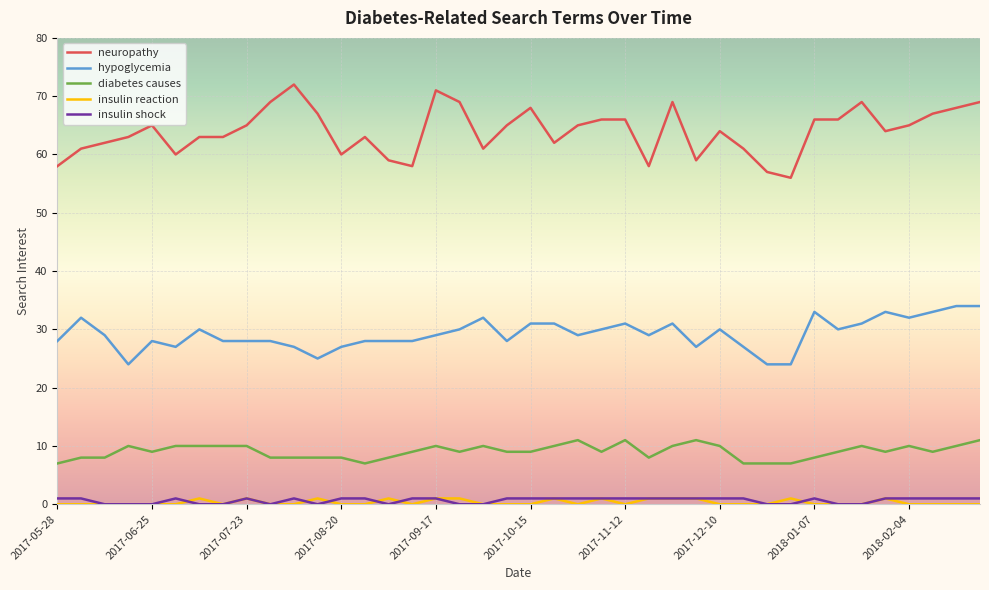

Which series has the largest total across all categories?

neuropathy